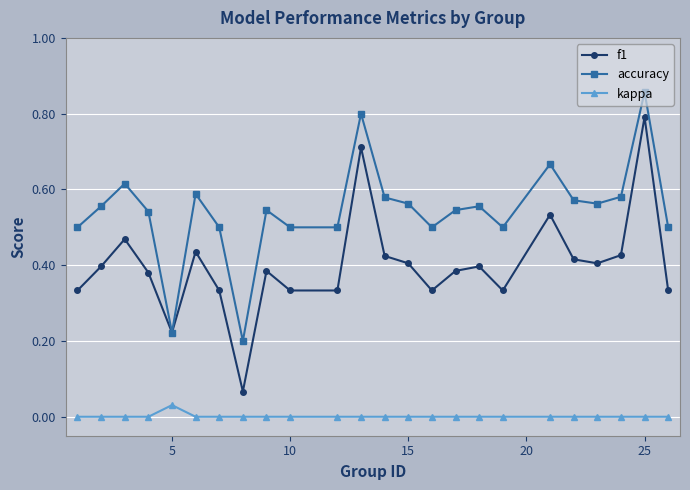

Which series has the largest total across all categories?

accuracy